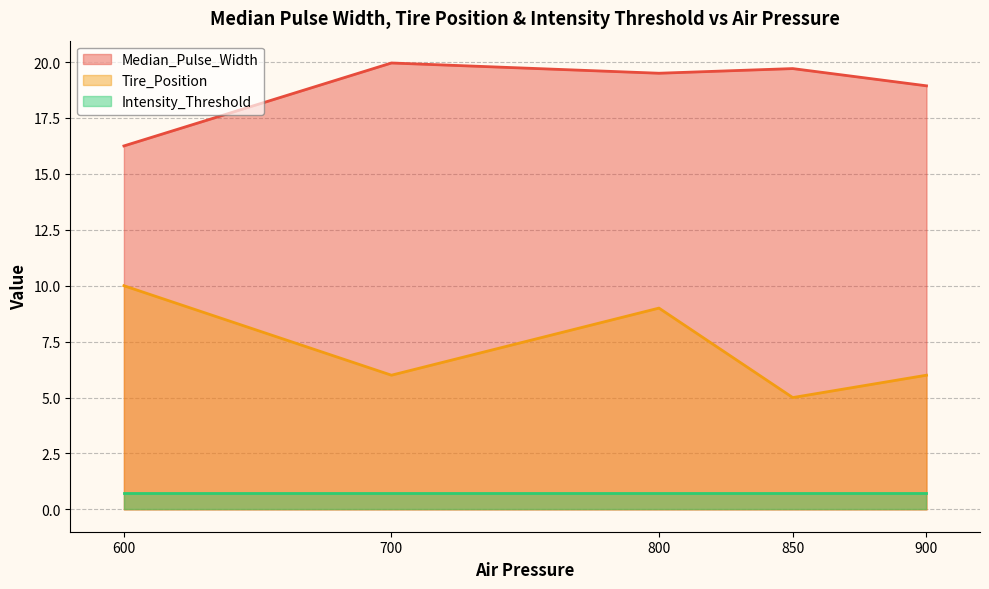

What is the total value across all series at 600?

27.0